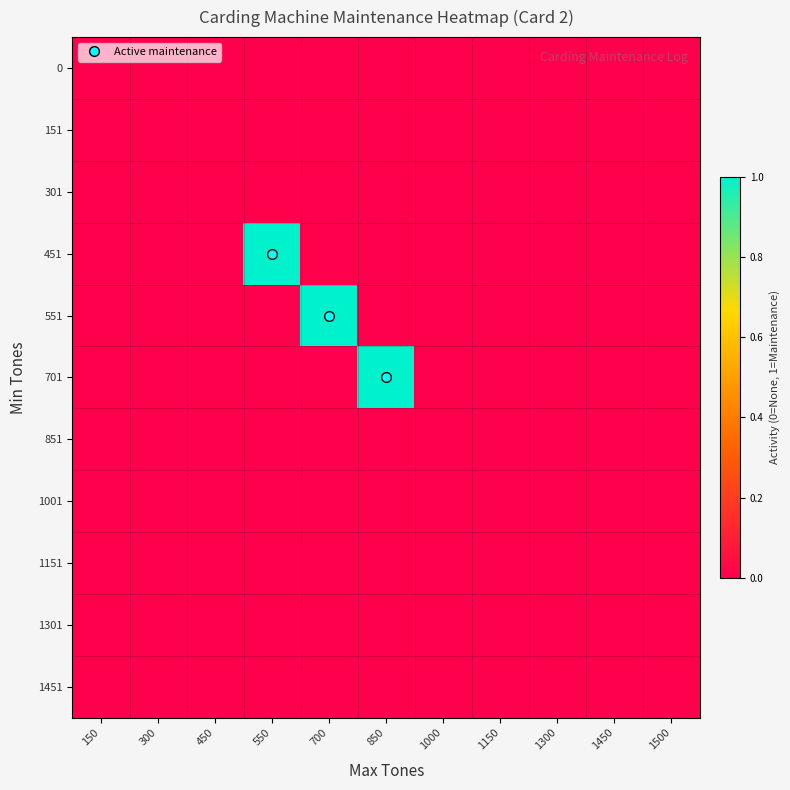

What is the maximum value shown in the chart?

1